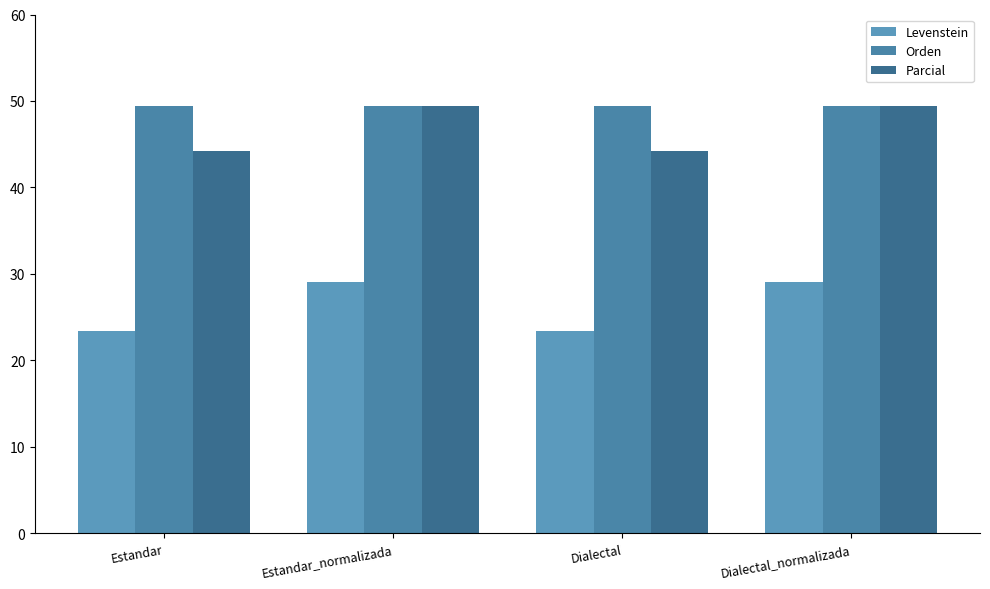

The value of Levenstein at Estandar_normalizada is 8.5. True or false?

False